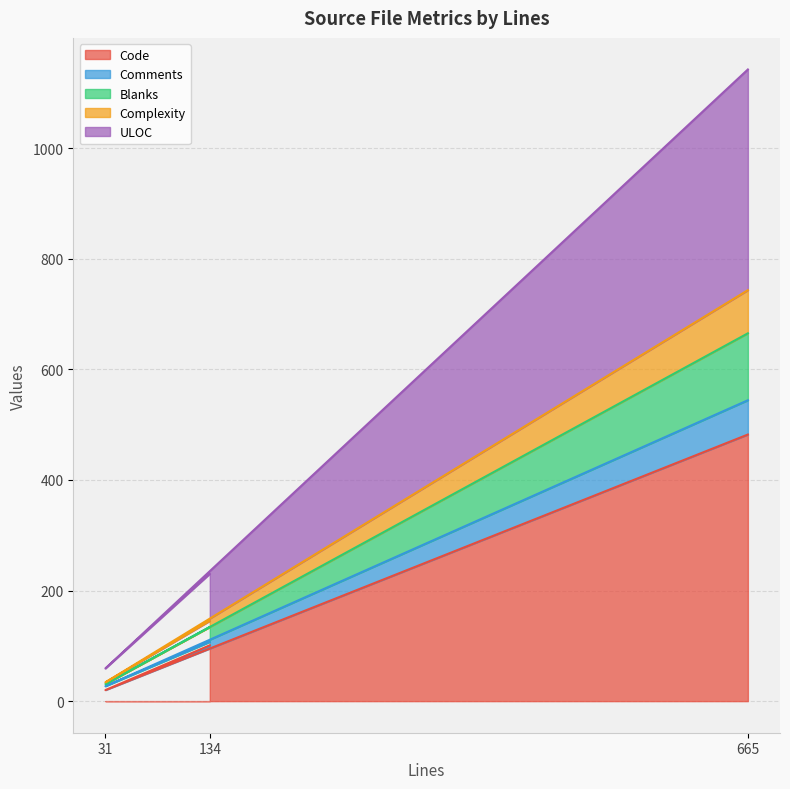

Reading left to right, transcribe all the data shown in this chart.

Code: 134=101	31=20	665=482
Comments: 134=107	31=27	665=544
Blanks: 134=134	31=31	665=665
Complexity: 134=145	31=34	665=743
ULOC: 134=230	31=59	665=1142